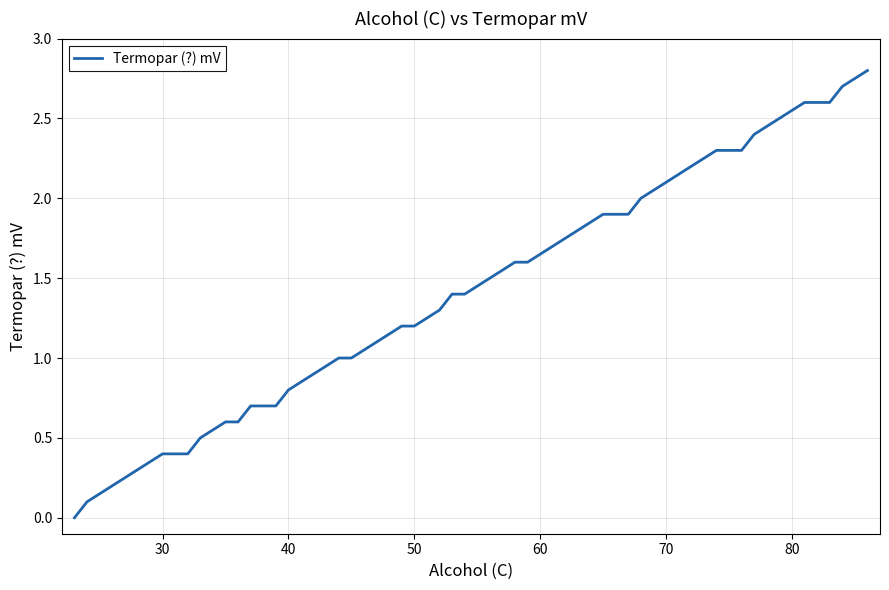

What is the difference between the maximum and minimum values?

2.8